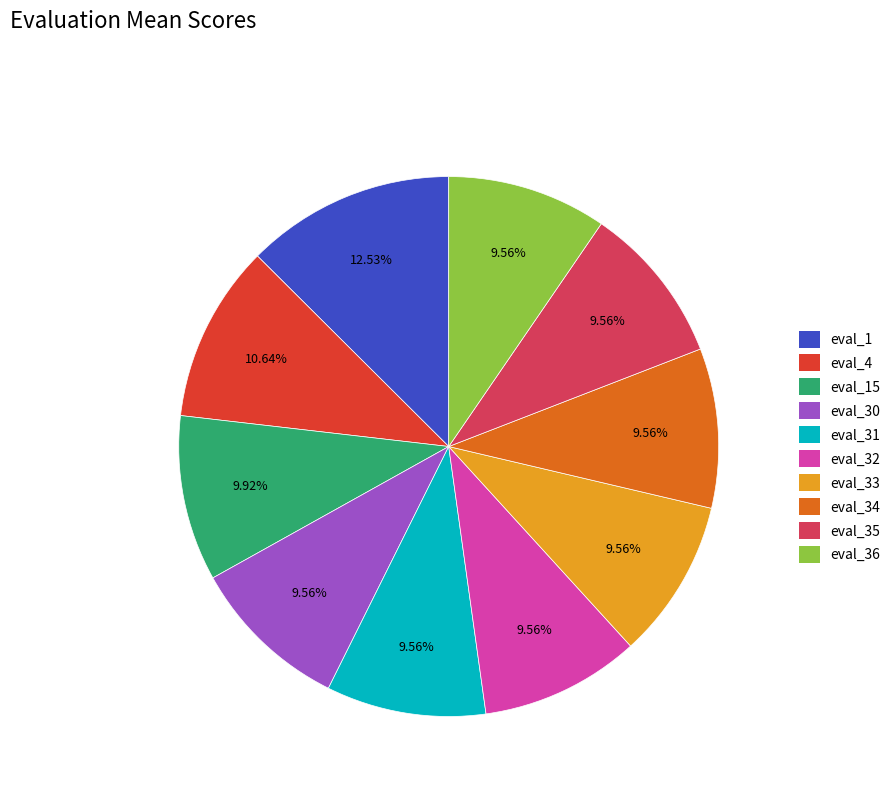

Is there any slice that represents more than half of the pie?

No